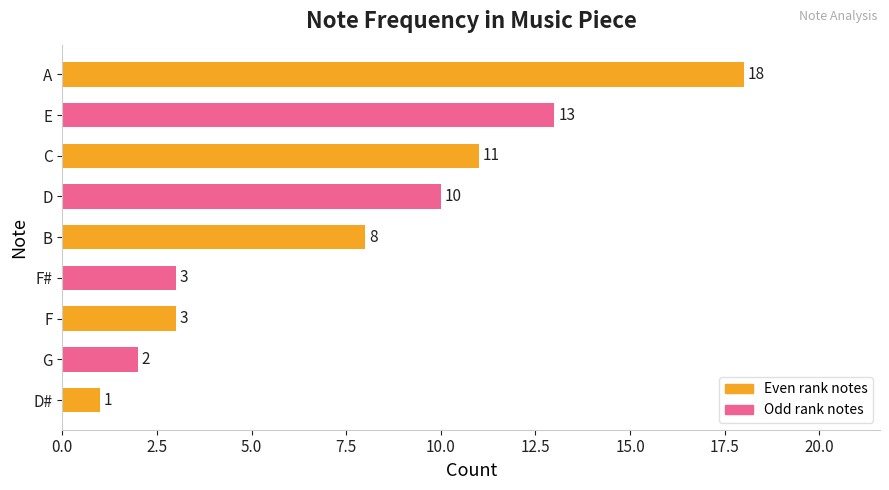

What is the label of the 1st bar from the bottom?

D#